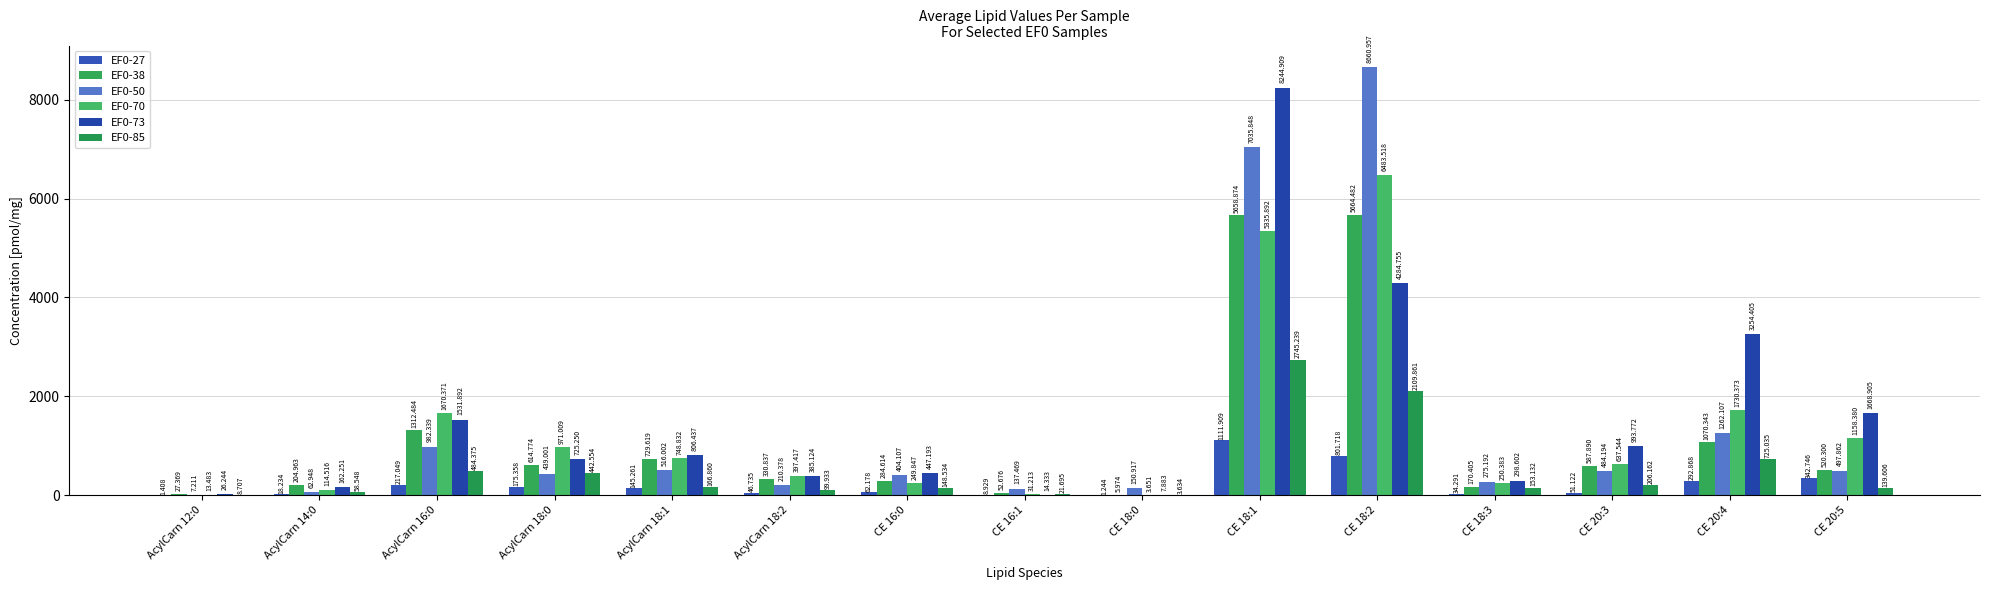

How many groups of bars are there?

15